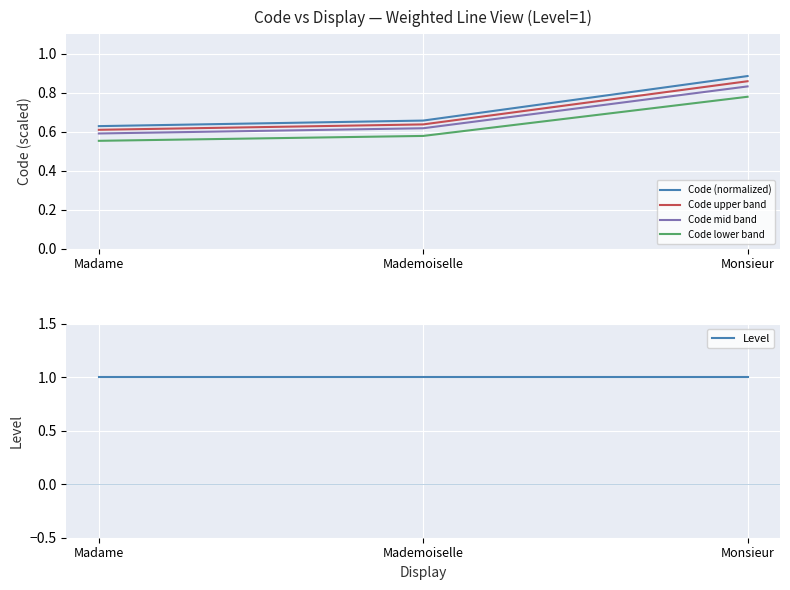

True or false: Code upper band has a value of 0.9 at Mademoiselle.

False